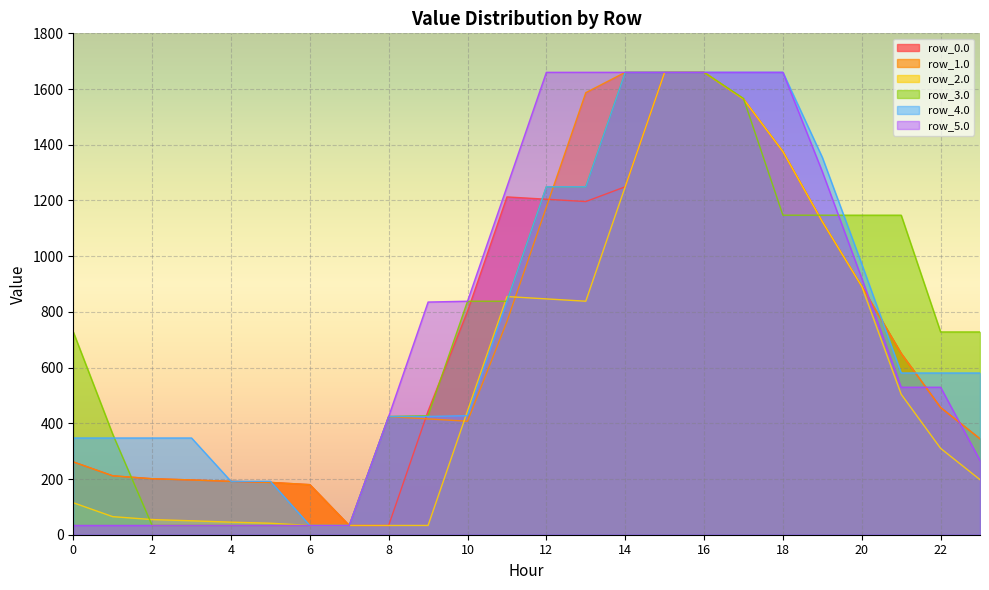

What is the total value across all series at 3?

856.9